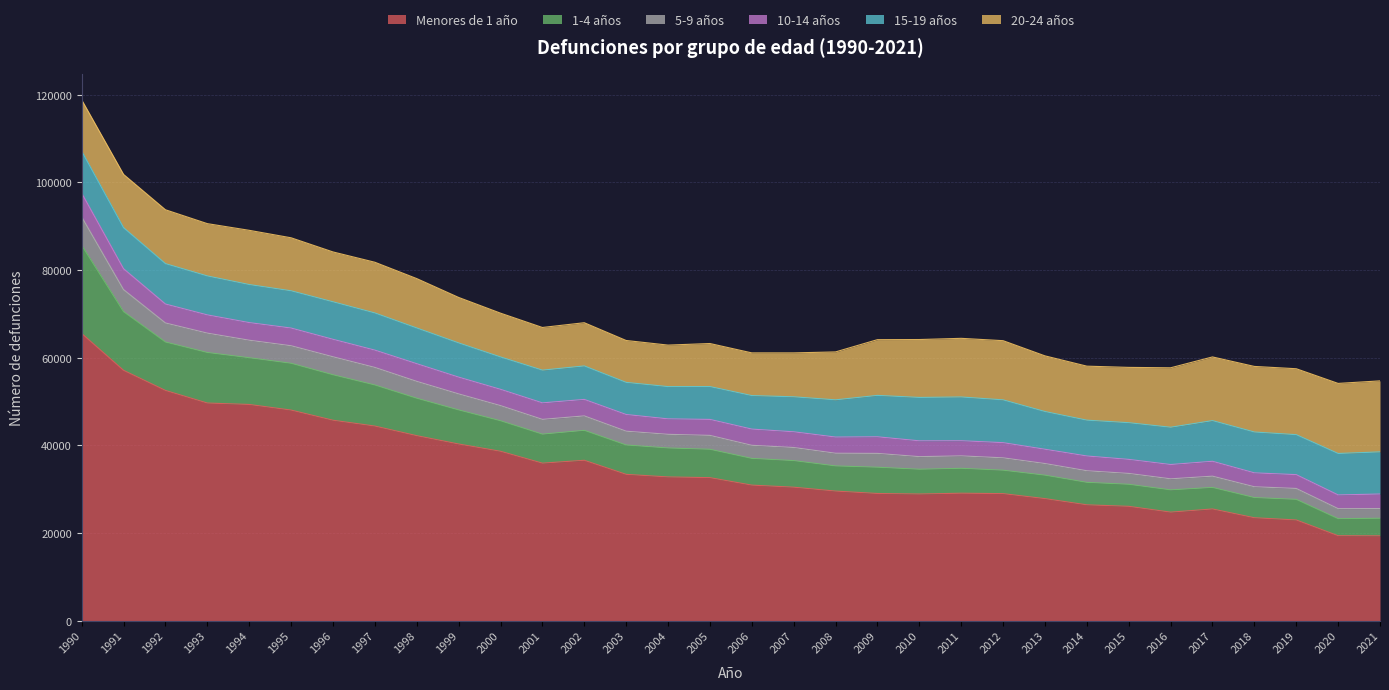

How many lines are shown in the chart?

6